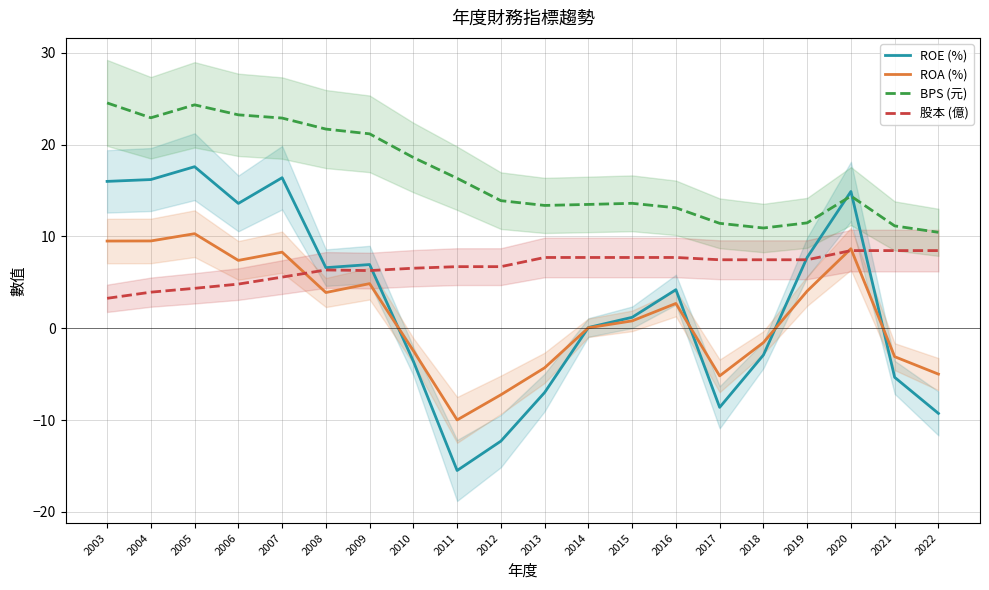

What are all the series names shown in the legend?

ROE (%), ROA (%), BPS (元), 股本 (億)